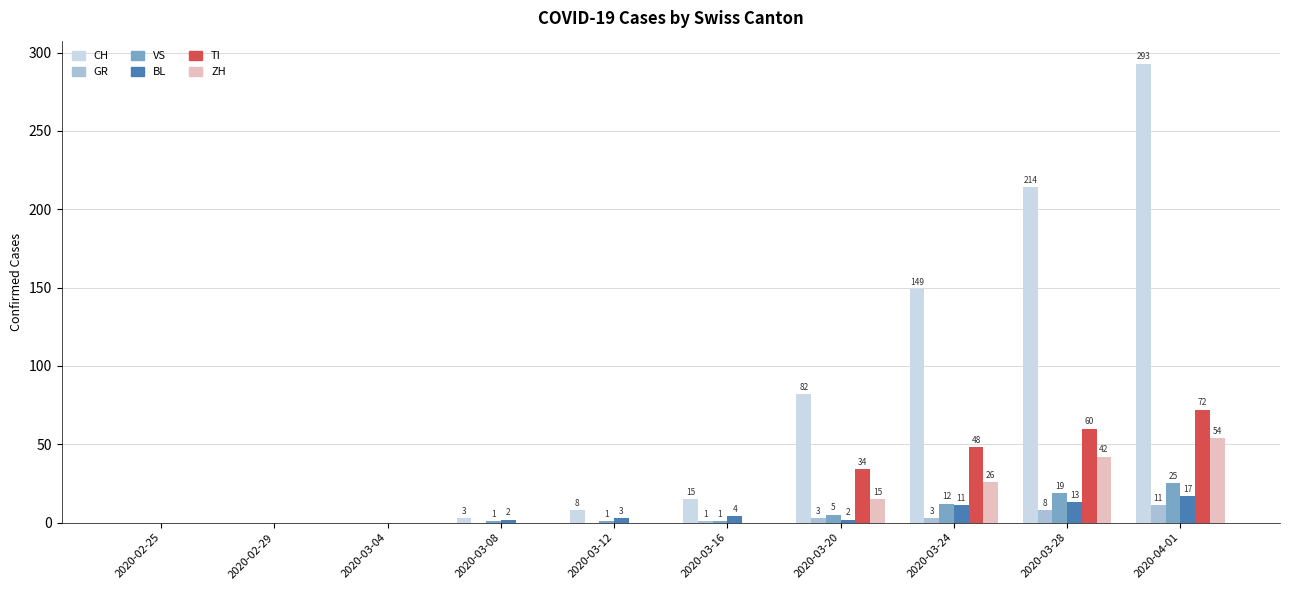

How many groups of bars are there?

10